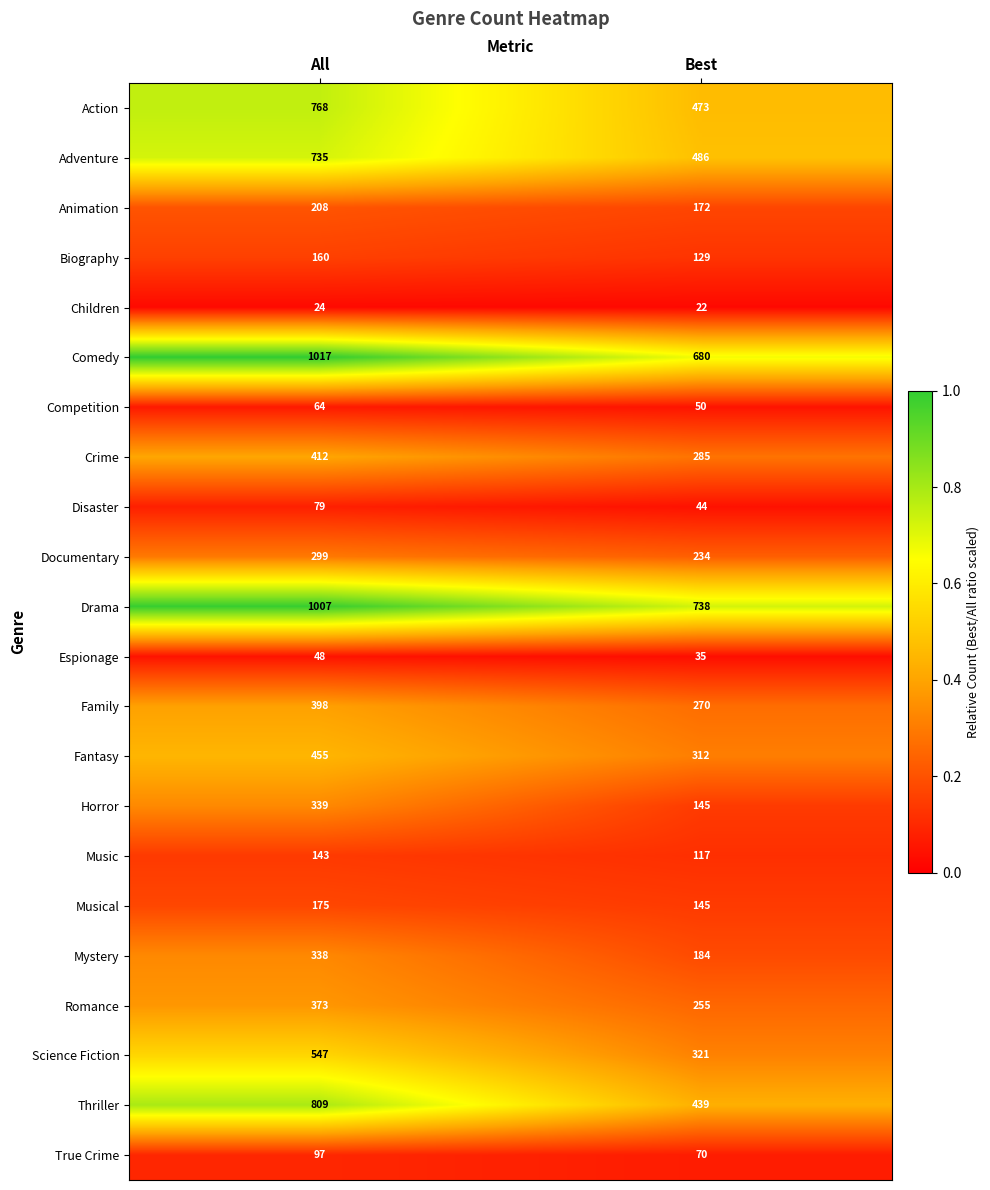

What is the spread (max minus min) of values at All?

993